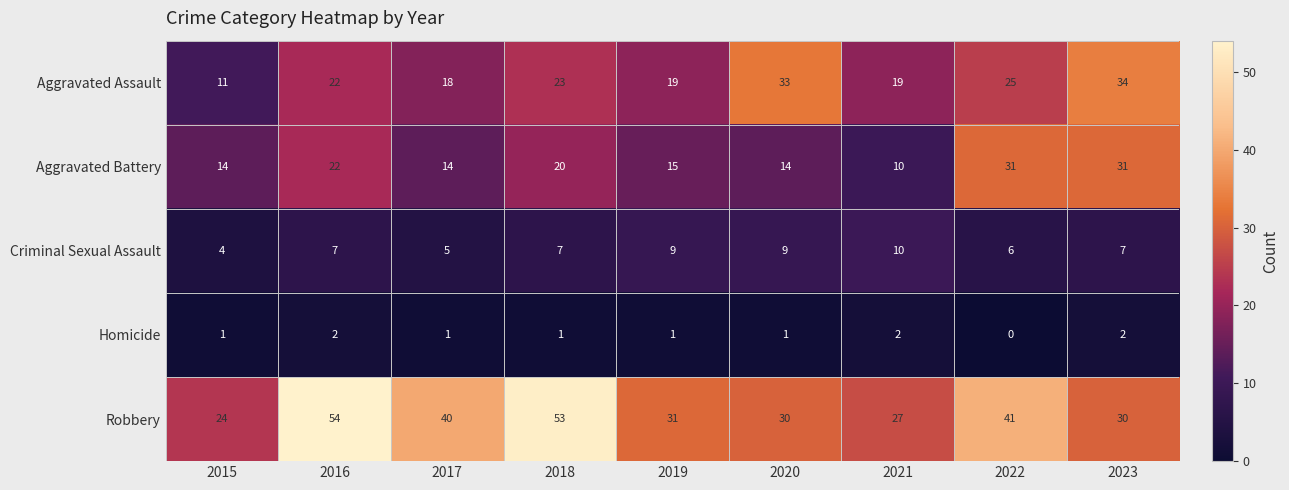

Rank the series at 2020 from lowest to highest value.

Homicide, Criminal Sexual Assault, Aggravated Battery, Robbery, Aggravated Assault